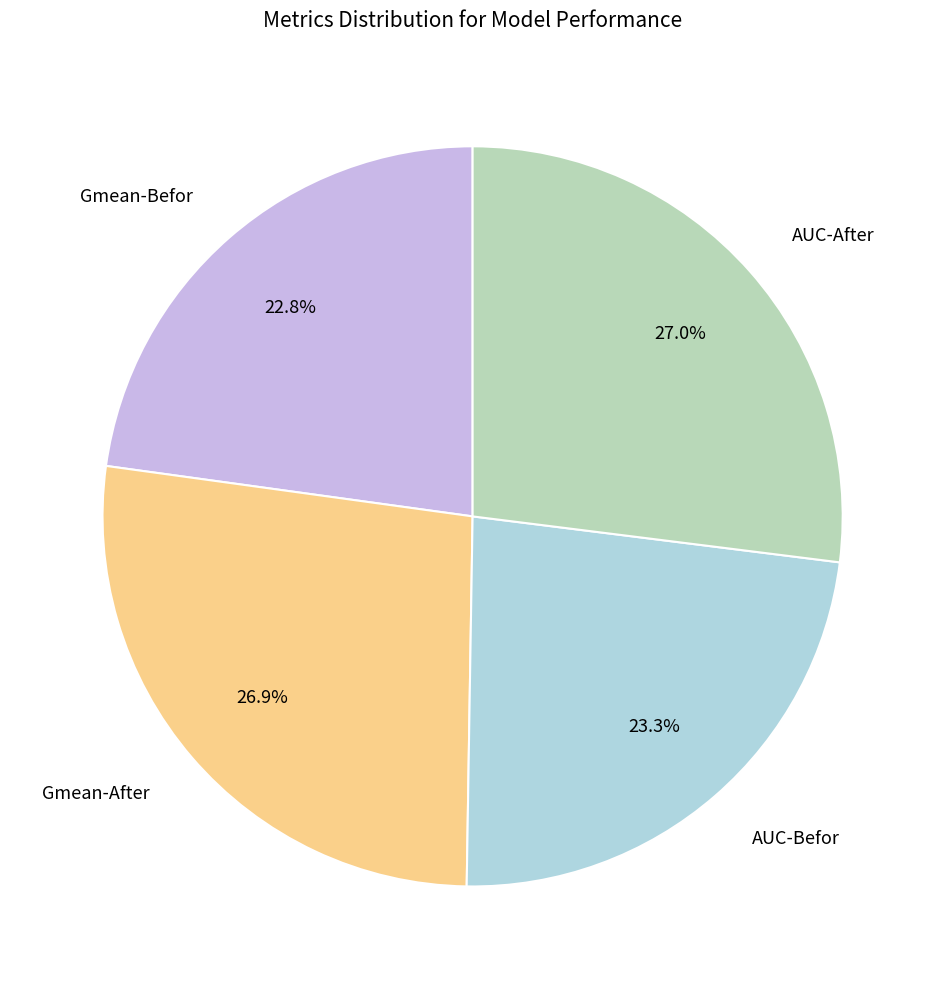

Is it true that Gmean-After is 27% of the pie?

True